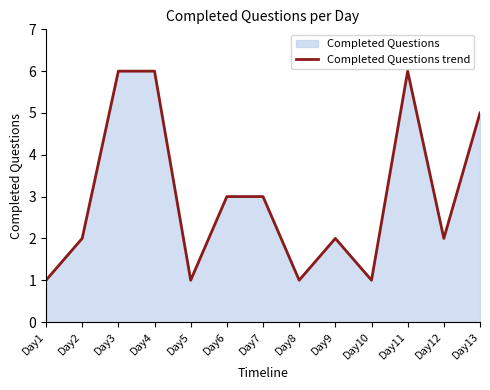

Where does the data first go above 2?

Day3